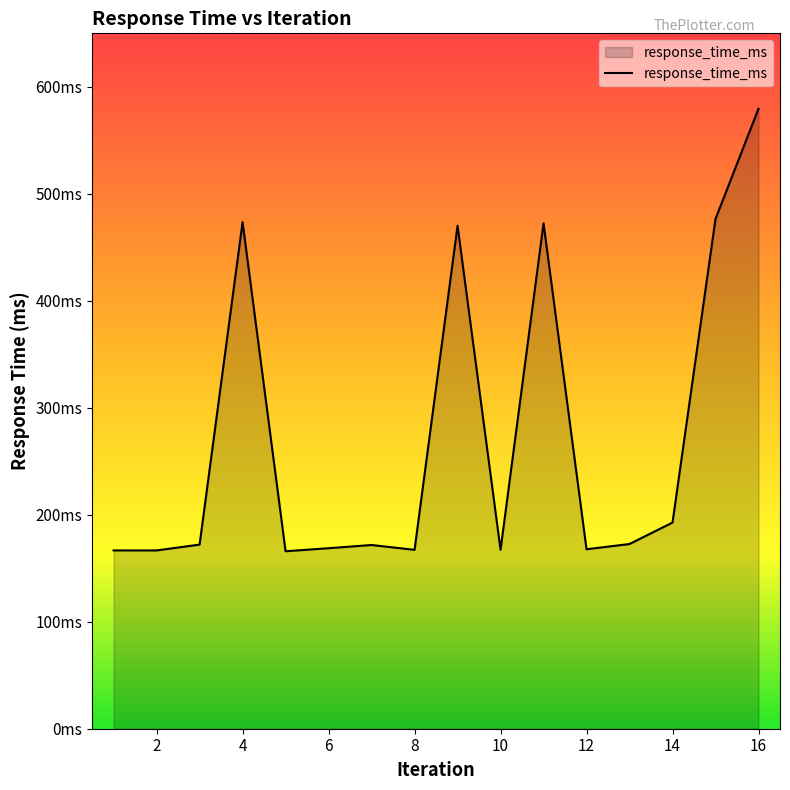

True or false: the data has more than 1 interior local peaks.

True